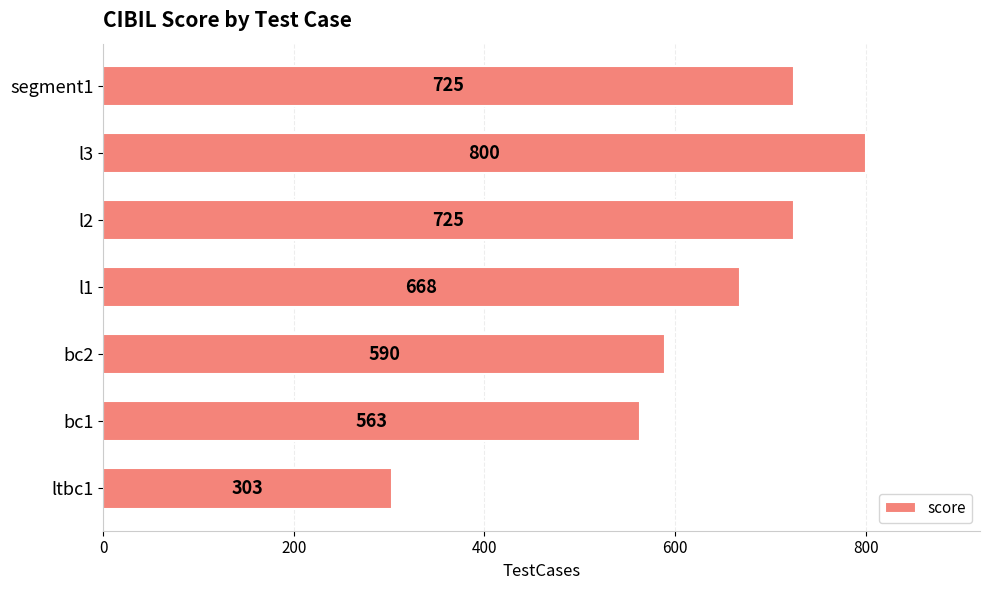

What is the sum of all values?

4374